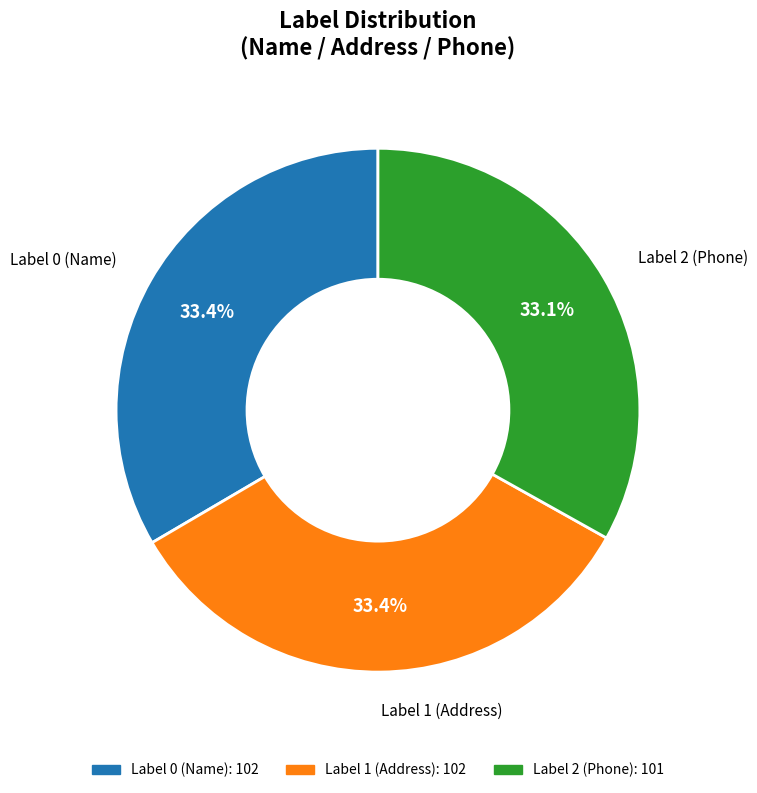

To the nearest percent, what is the combined percentage of Label 1 (Address) and Label 0 (Name)?

67%